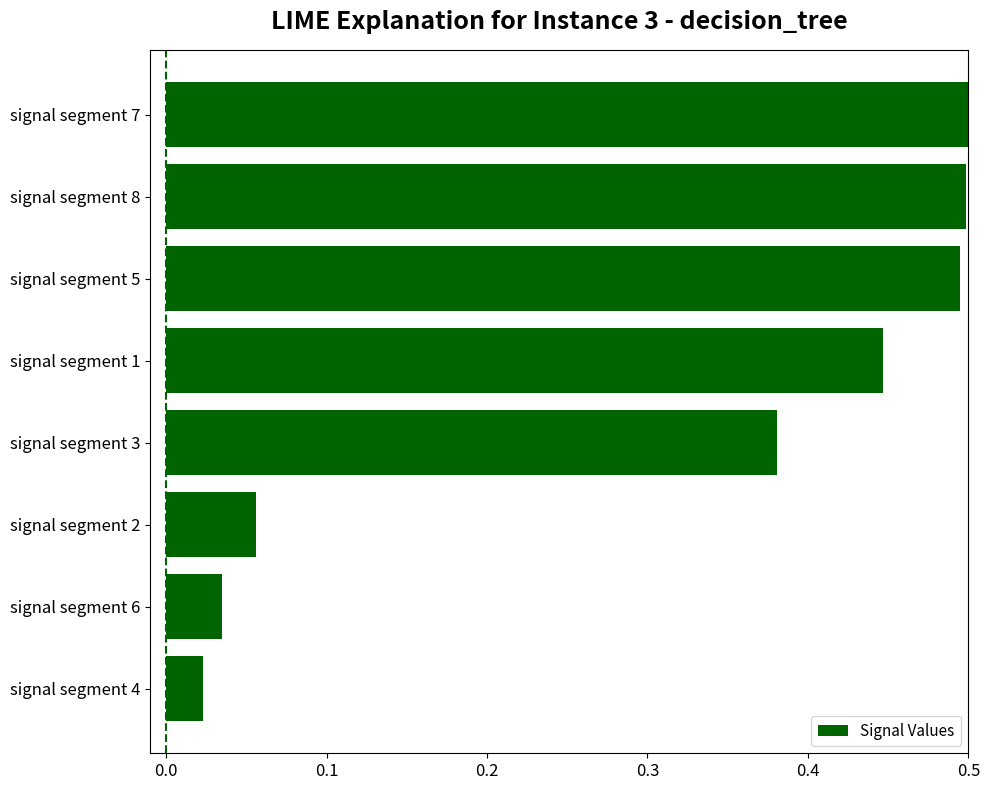

What is the change in value from signal segment 7 to signal segment 4?

-0.5